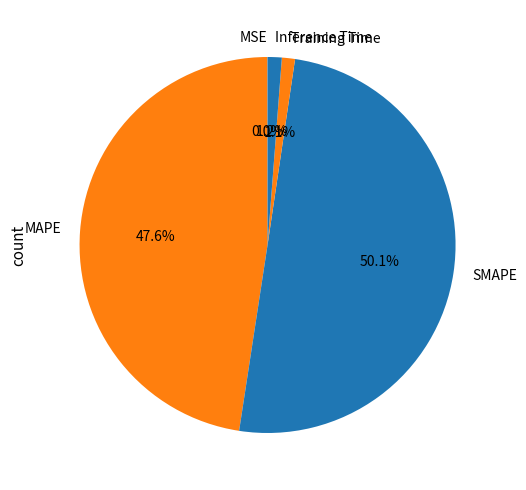

Which category has the biggest portion of the pie?

SMAPE